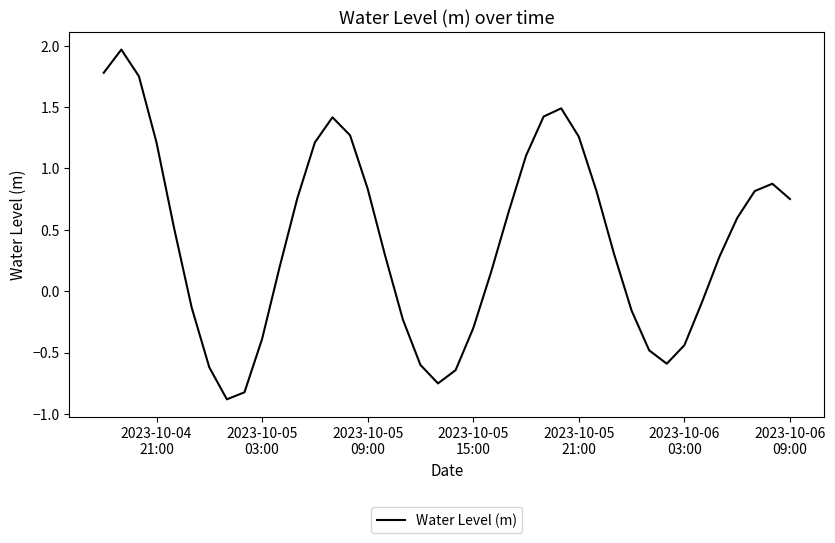

What is the smallest value displayed?

-0.9